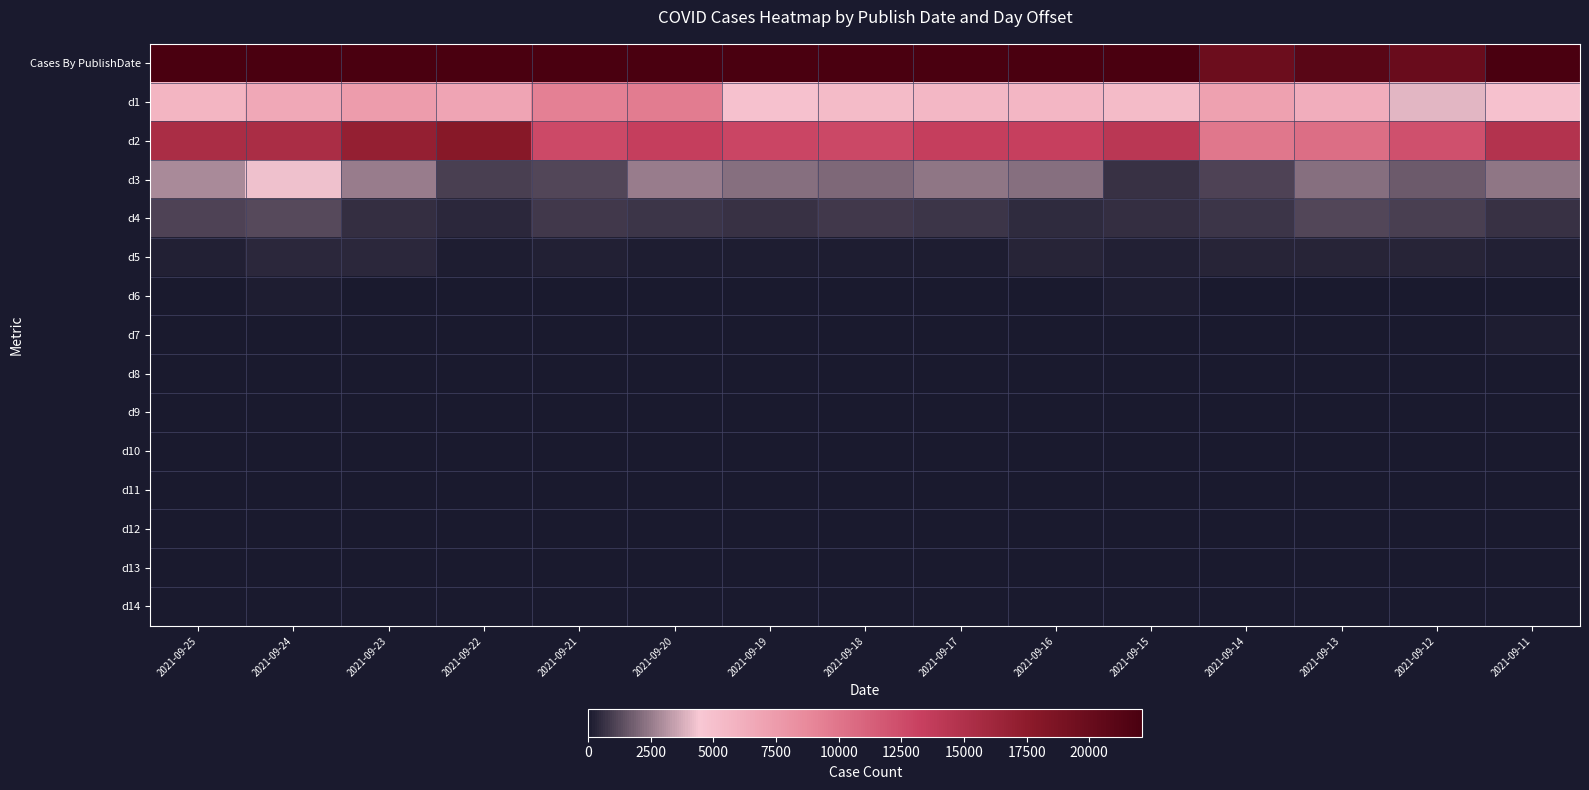

Which series has the largest total across all categories?

Cases By PublishDate